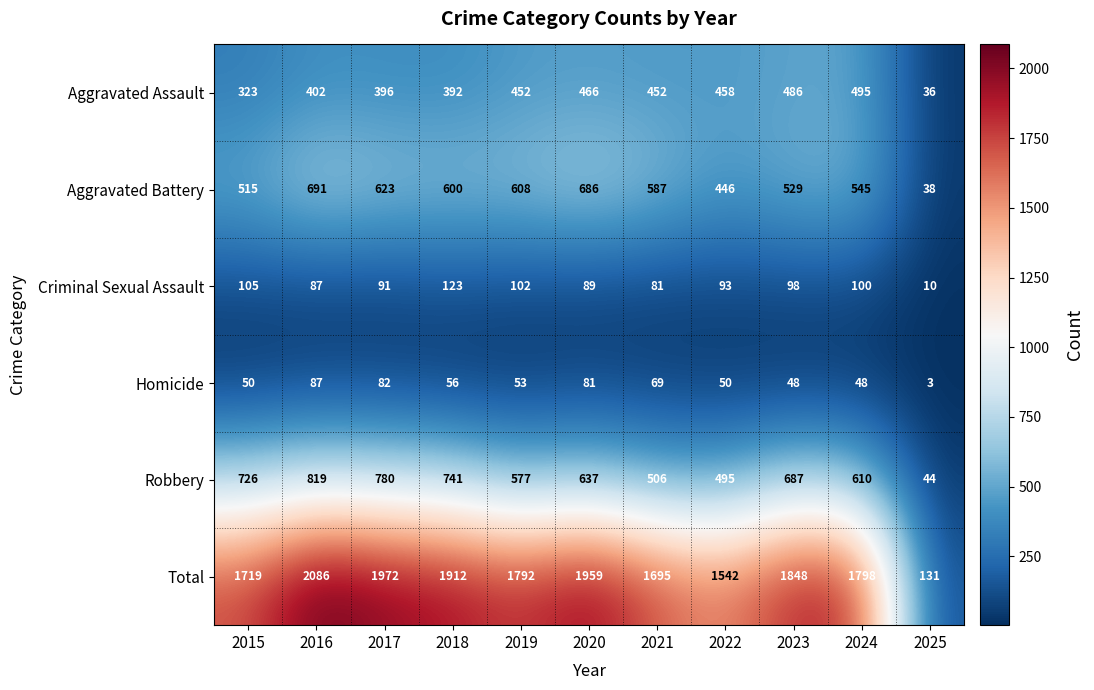

What is the spread (max minus min) of values at 2015?

1669